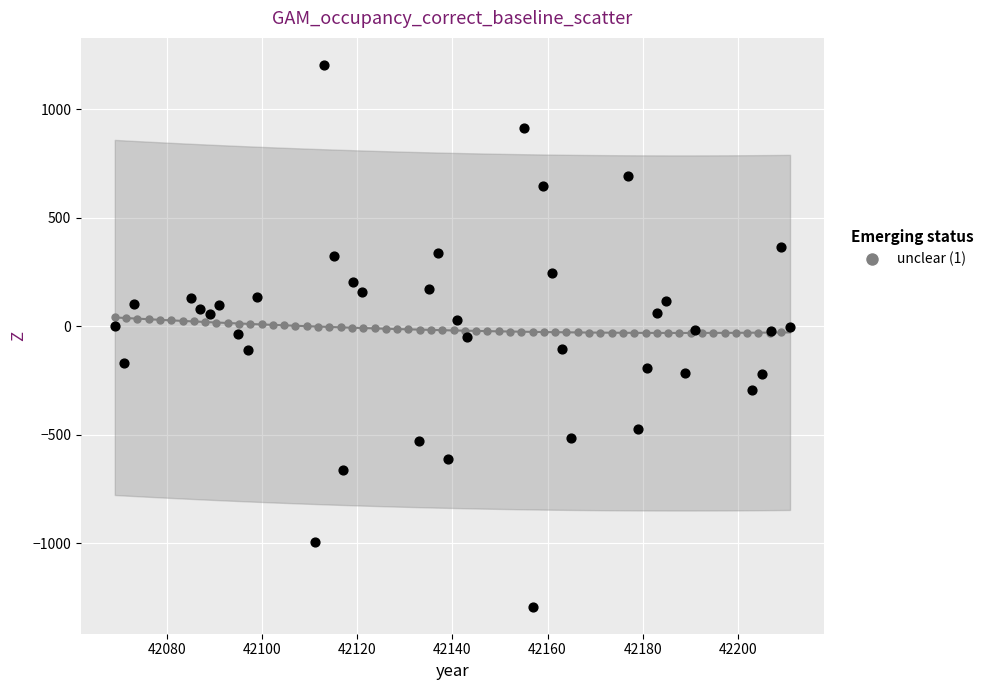

What is the range of X values (max minus min)?

142